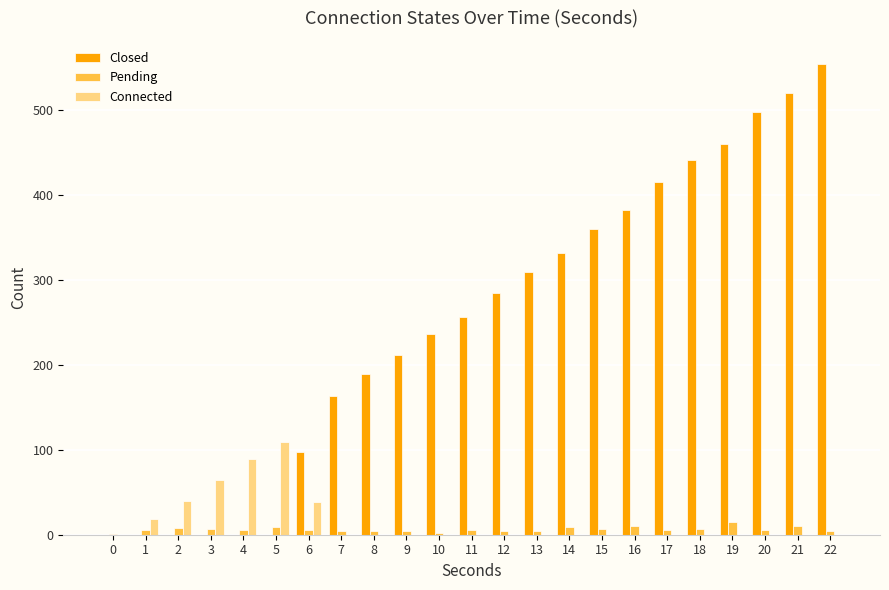

Which series changed the most between 16 and 18?

Closed